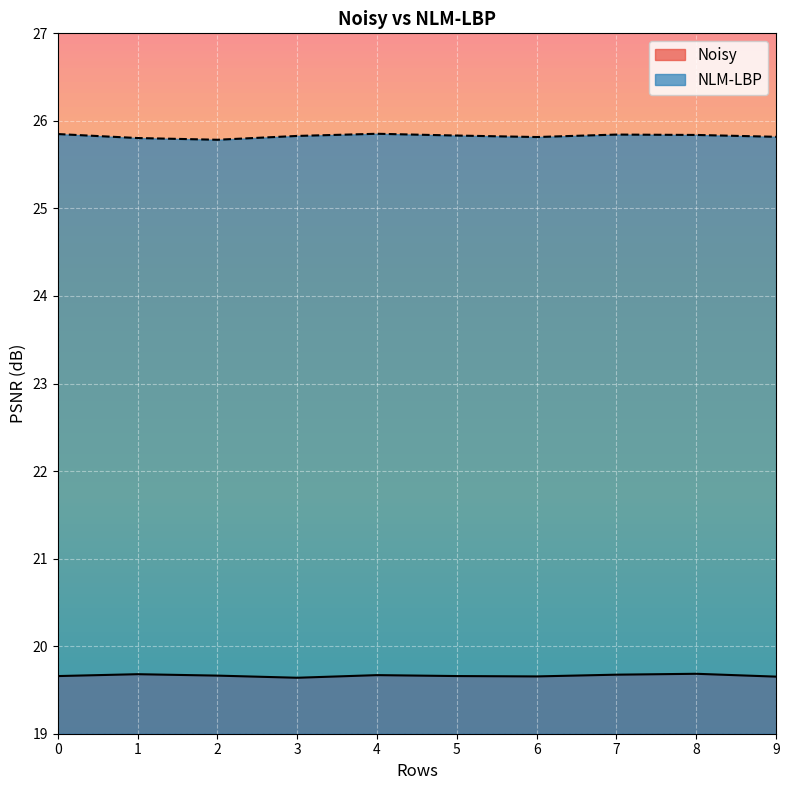

Rank the series by their maximum value, from highest to lowest.

NLM-LBP, Noisy